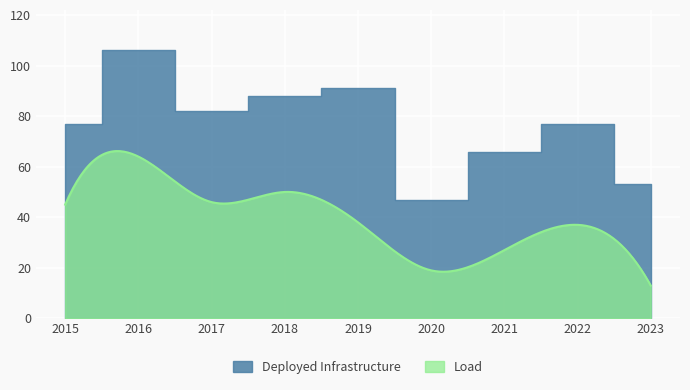

List the labels in order of value, largest first.

2016, 2019, 2018, 2017, 2015, 2022, 2021, 2023, 2020